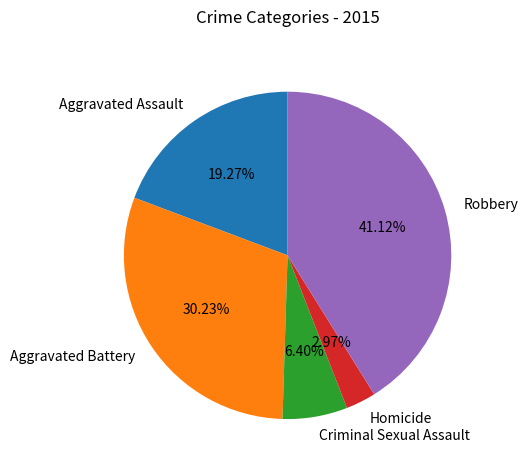

Rank the categories by value from highest to lowest.

Robbery, Aggravated Battery, Aggravated Assault, Criminal Sexual Assault, Homicide